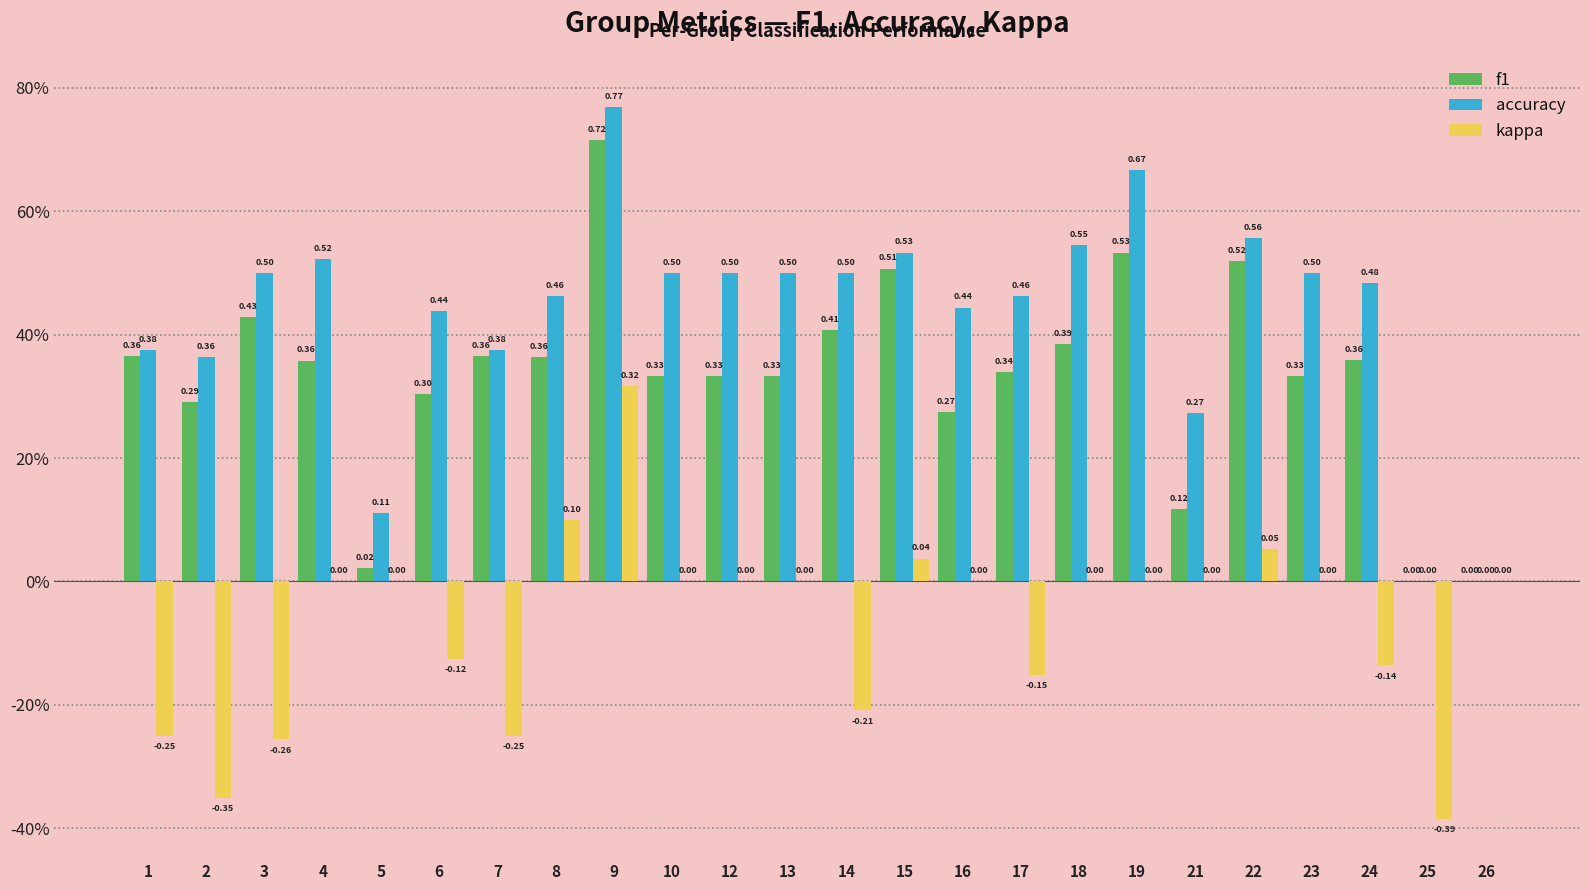

Are the bars grouped side by side (vs. stacked)?

Yes